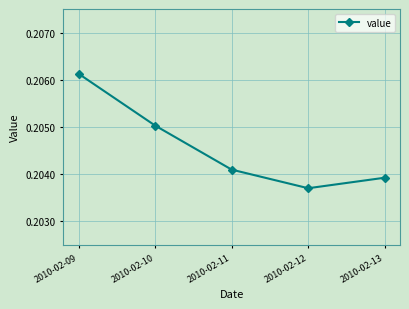

At which label is the value closest to 0?

2010-02-12